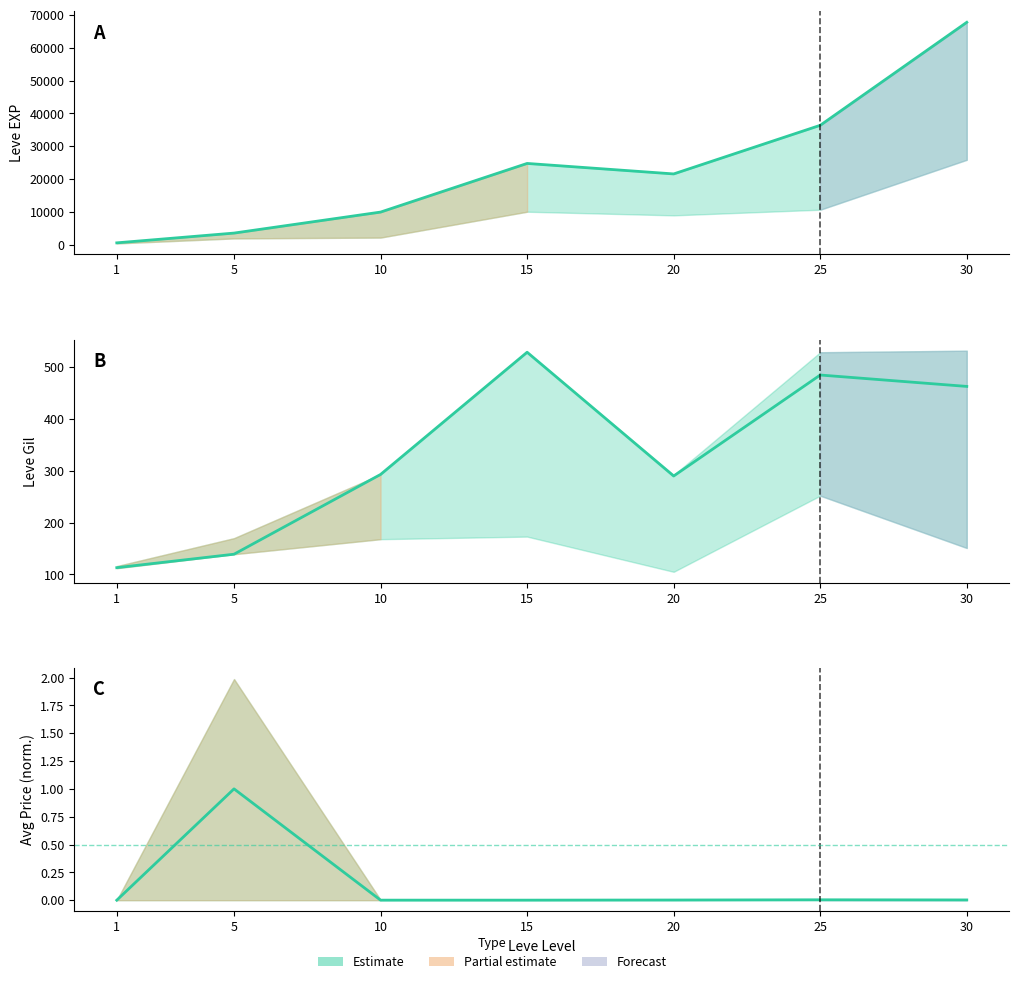

What is the difference between the highest and lowest values at 15?

24790.0